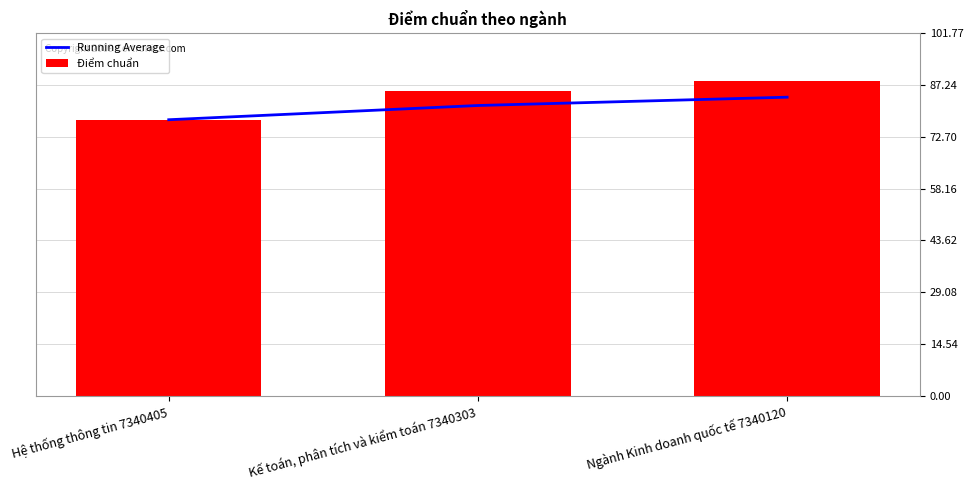

What is the average value of the Running Average series?

80.9